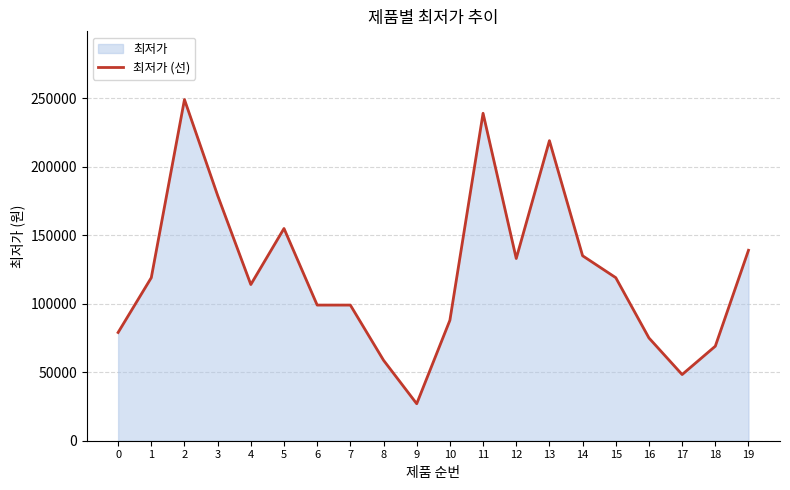

Is it true that the value at 12 is 234886?

False